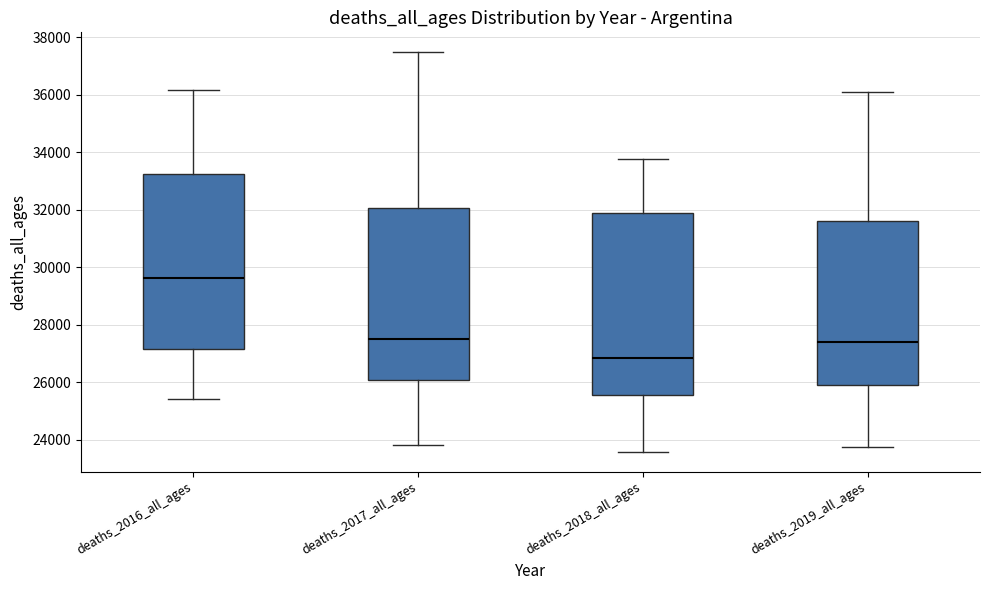

Reading left to right, transcribe this box plot: for each box, give where its median line is, the range the box spans, and where its two whiskers end, as read against the y-axis. The values are not printed on the chart, so give them approximately, as read against the axis.

deaths_2016_all_ages: median 29600, box 27200 to 33200, whiskers 25400 to 36200
deaths_2017_all_ages: median 27600, box 26000 to 32000, whiskers 23800 to 37400
deaths_2018_all_ages: median 26800, box 25600 to 32000, whiskers 23600 to 33800
deaths_2019_all_ages: median 27400, box 25800 to 31600, whiskers 23800 to 36200